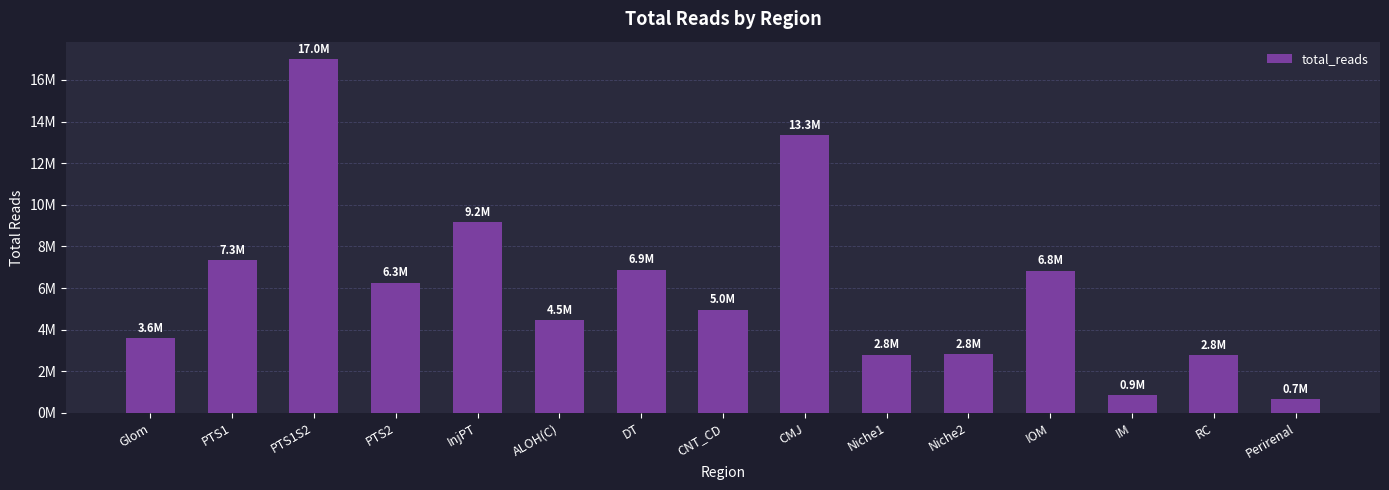

Are the bars grouped side by side (vs. stacked)?

No